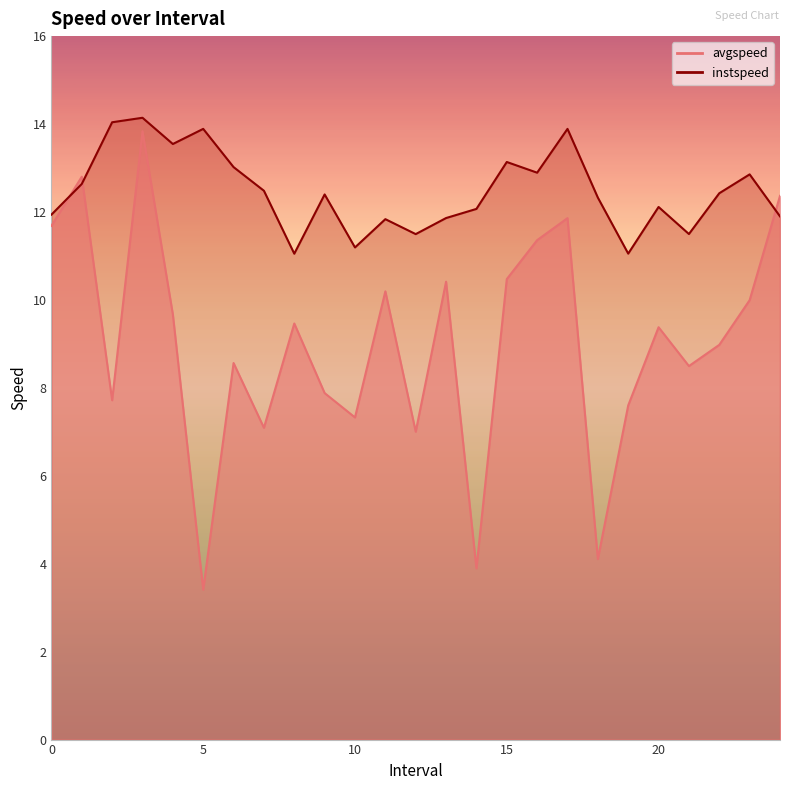

True or false: instspeed and avgspeed intersect in this chart.

True